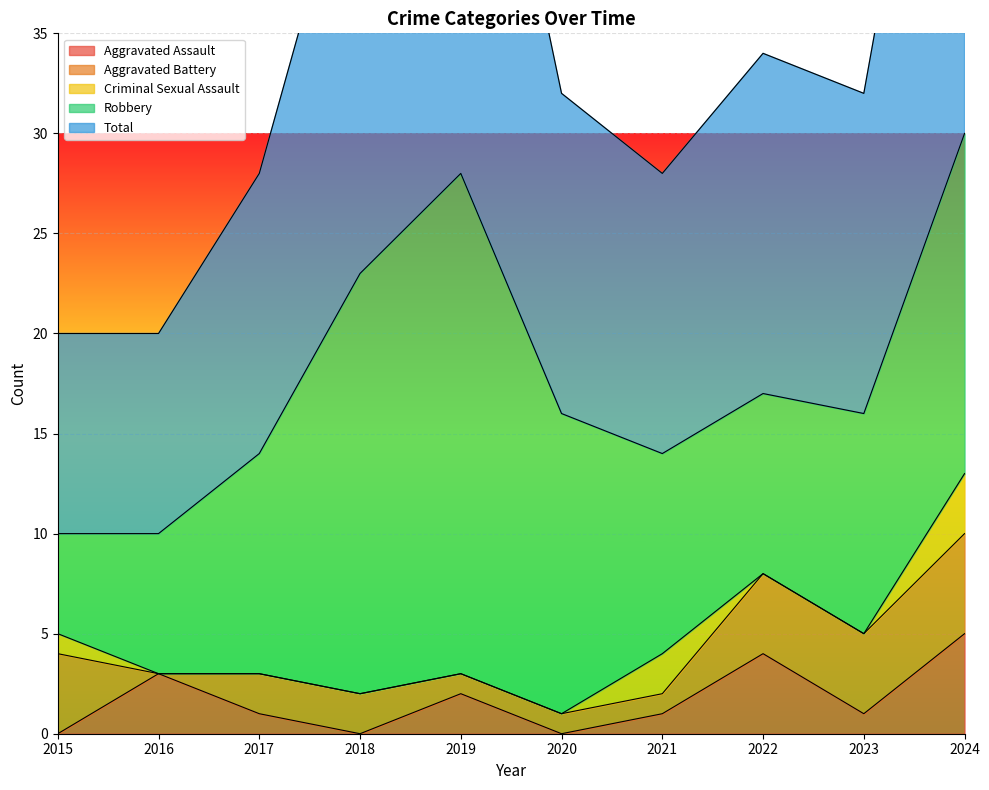

True or false: Total and Aggravated Assault intersect in this chart.

False